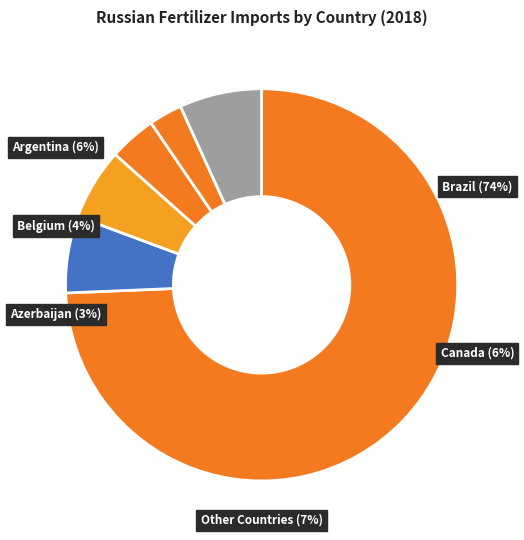

To the nearest percent, what portion does Australia represent?

2%